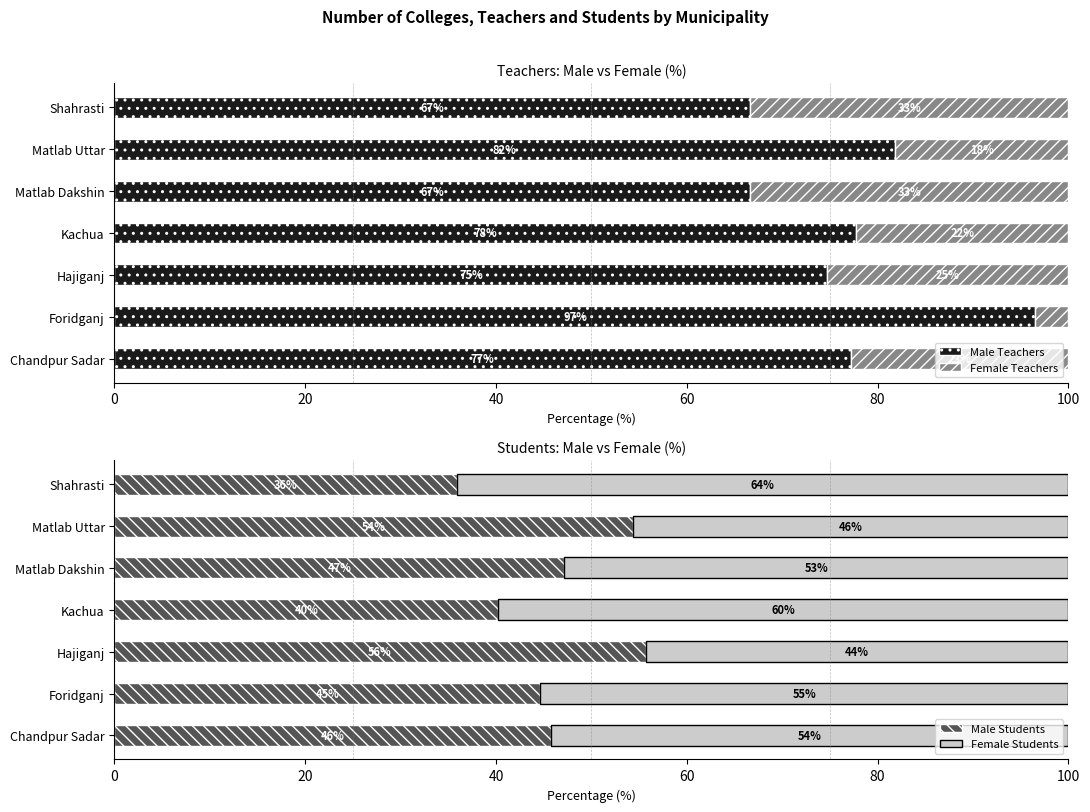

Which category has the highest value in the Male Teachers series?

Foridganj